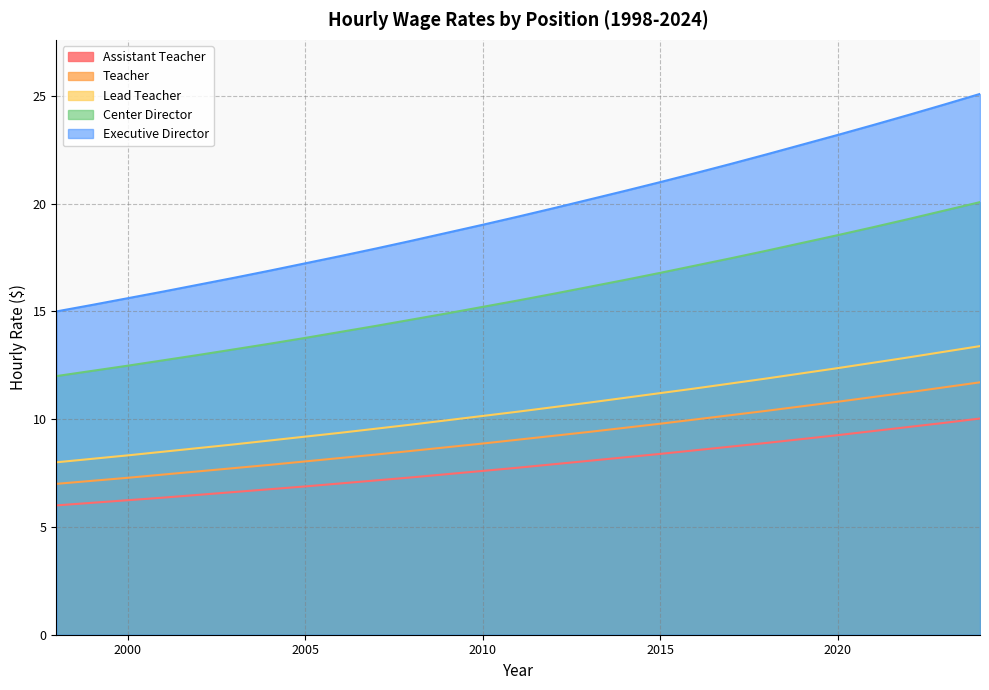

The Executive Director series shows 20.2 at 2013. True or false?

True